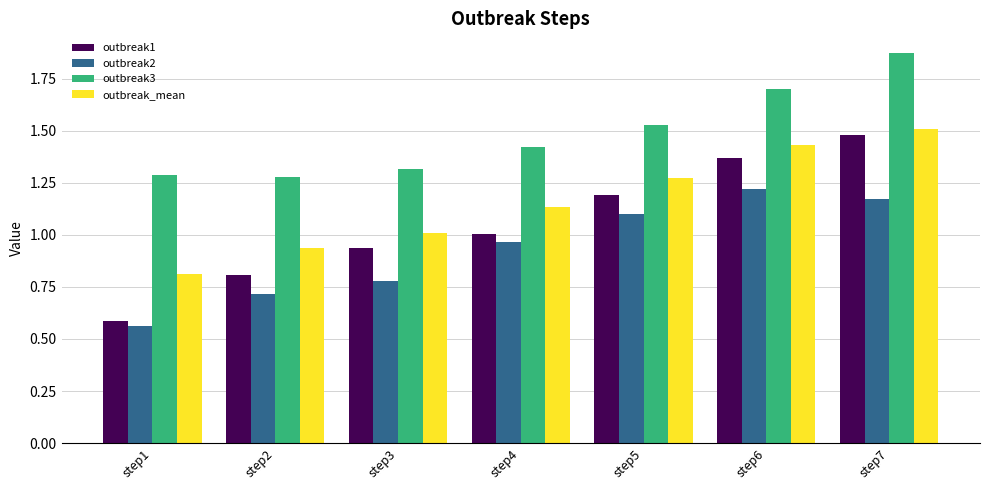

Between step4 and step6, which series saw the biggest shift?

outbreak1